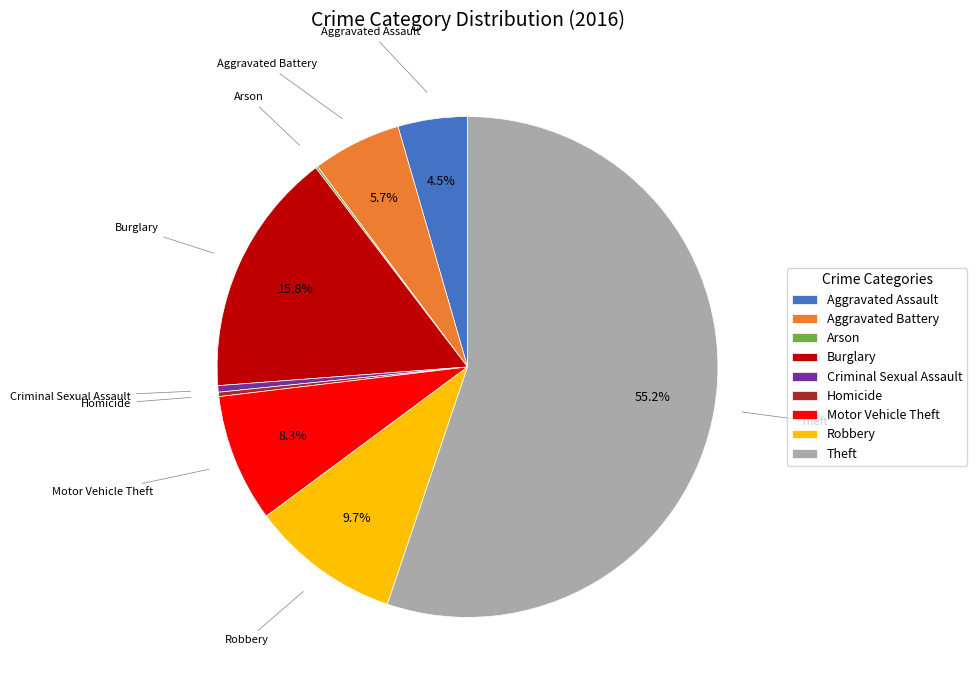

What is the ratio of the value at Motor Vehicle Theft to the value at Criminal Sexual Assault?

19.7